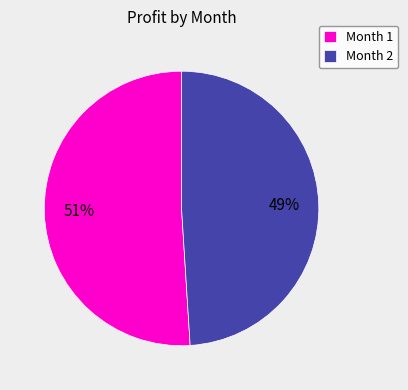

How many segments does this pie chart have?

2